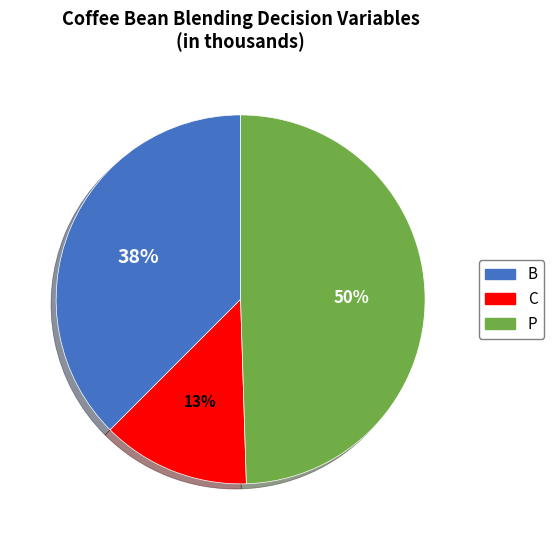

Approximately how many times larger is the value at C compared to P?

0.3